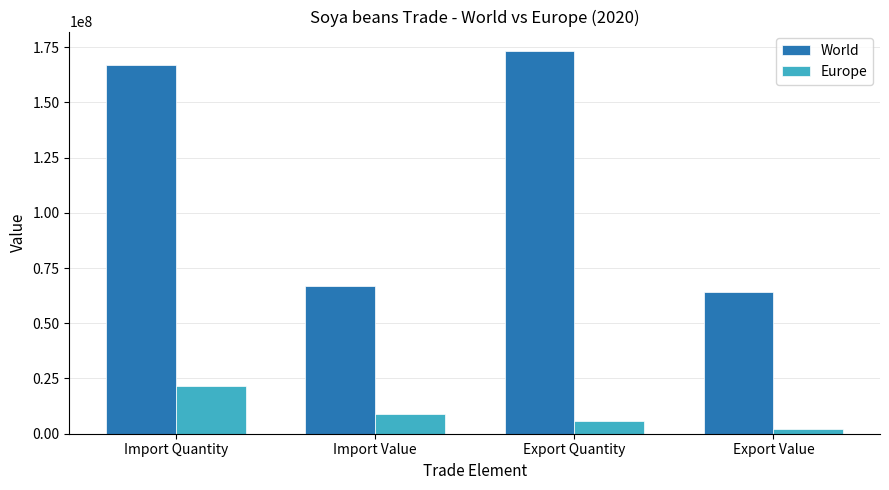

Between Import Value and Export Quantity, which series saw the biggest shift?

World